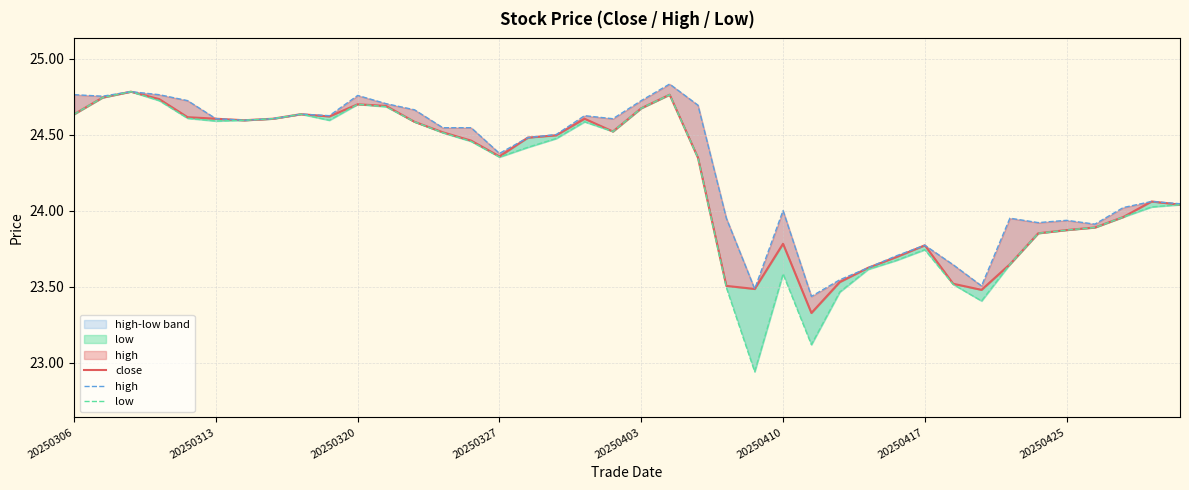

How many categories are shown in the chart?

40